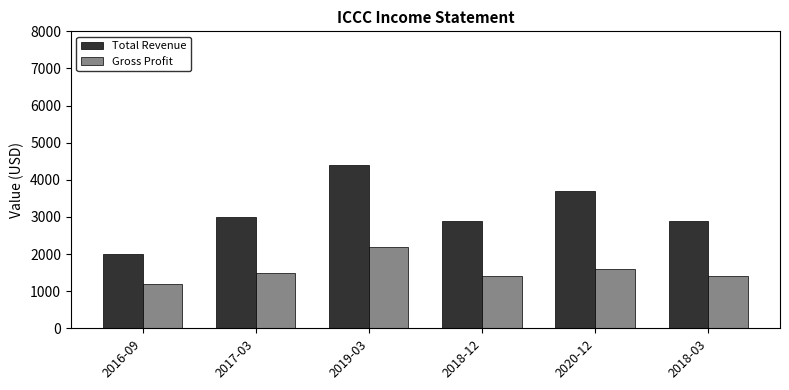

What position from the left is 2020-12?

5